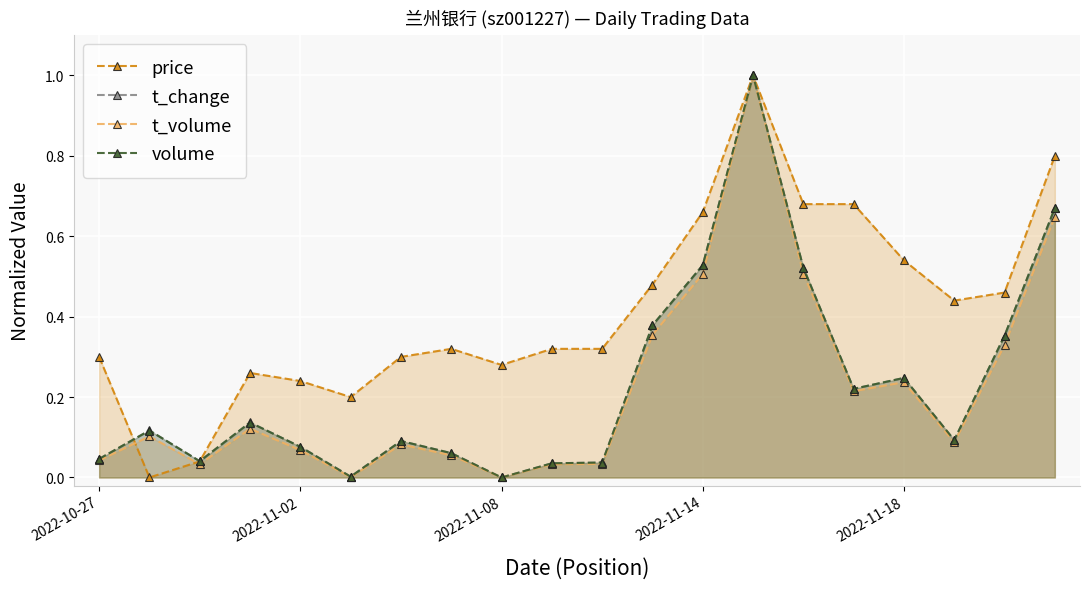

At 9, list the series in order from smallest to largest.

t_volume, t_change, volume, price